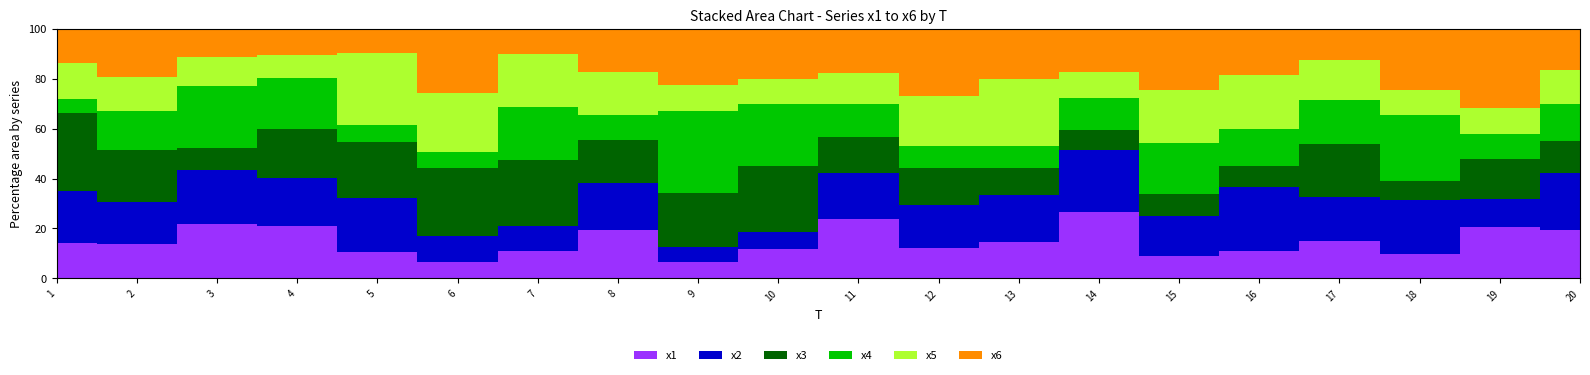

Reading left to right, transcribe all the data shown in this chart.

x1: 5.9	5.4	6.1	7.4	3.4	2.2	3.7	5.4	2.2	4.0	8.2	4.3	4.2	7.8	3.5	3.1	6.1	3.0	5.3	6.9
x2: 8.8	6.8	6.0	6.7	6.7	3.4	3.5	5.2	2.0	2.2	6.3	6.2	5.4	7.4	6.1	7.1	7.2	6.7	2.9	8.1
x3: 13.1	8.3	2.5	7.0	7.2	9.1	9.0	4.9	7.3	9.1	5.1	5.2	3.1	2.3	3.4	2.4	8.6	2.4	4.2	4.6
x4: 2.4	6.2	7.1	7.2	2.1	2.1	7.2	2.7	11.1	8.4	4.5	3.1	2.6	3.8	7.8	4.2	7.1	8.2	2.5	5.3
x5: 6.1	5.3	3.3	3.2	9.1	7.8	7.2	4.8	3.6	3.3	4.4	7.2	7.7	3.1	8.1	6.0	6.6	3.1	2.7	4.8
x6: 5.8	7.7	3.1	3.7	3.1	8.5	3.4	4.8	7.5	6.9	6.0	9.6	5.8	5.2	9.3	5.2	5.0	7.6	8.2	5.9